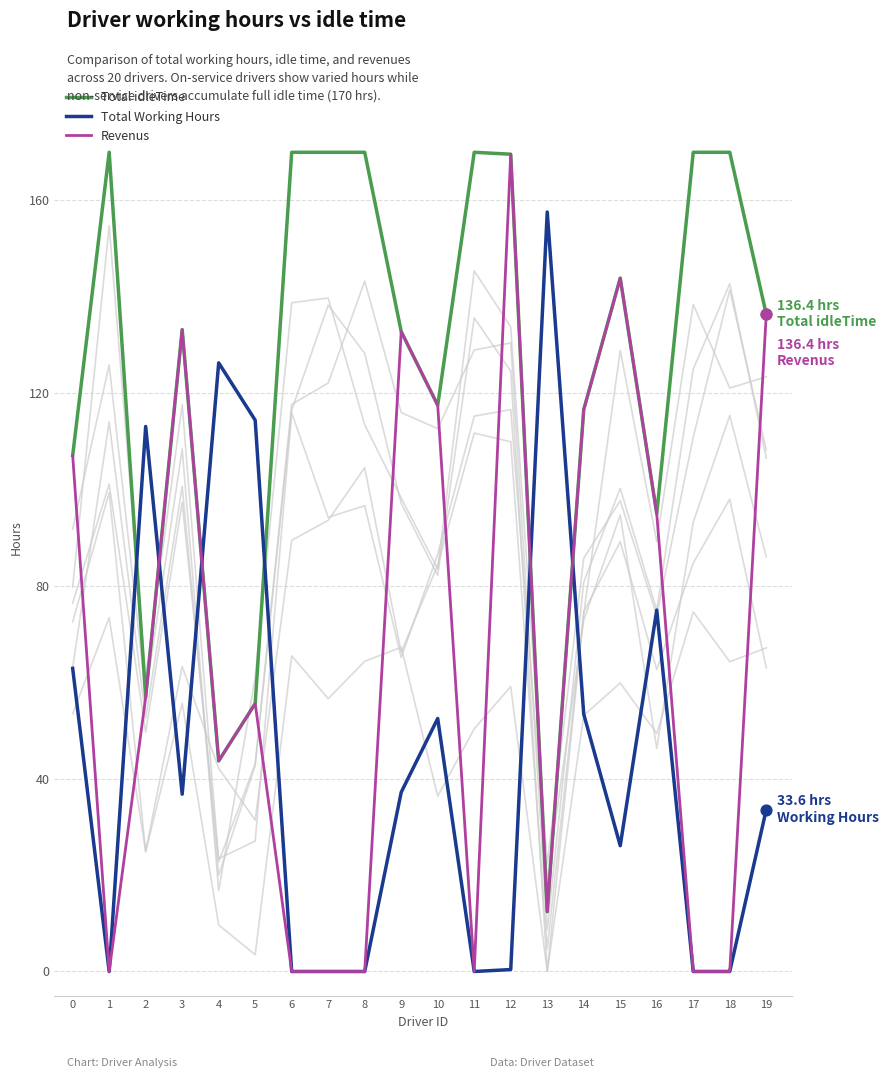

Which series has the largest total across all categories?

Total idleTime